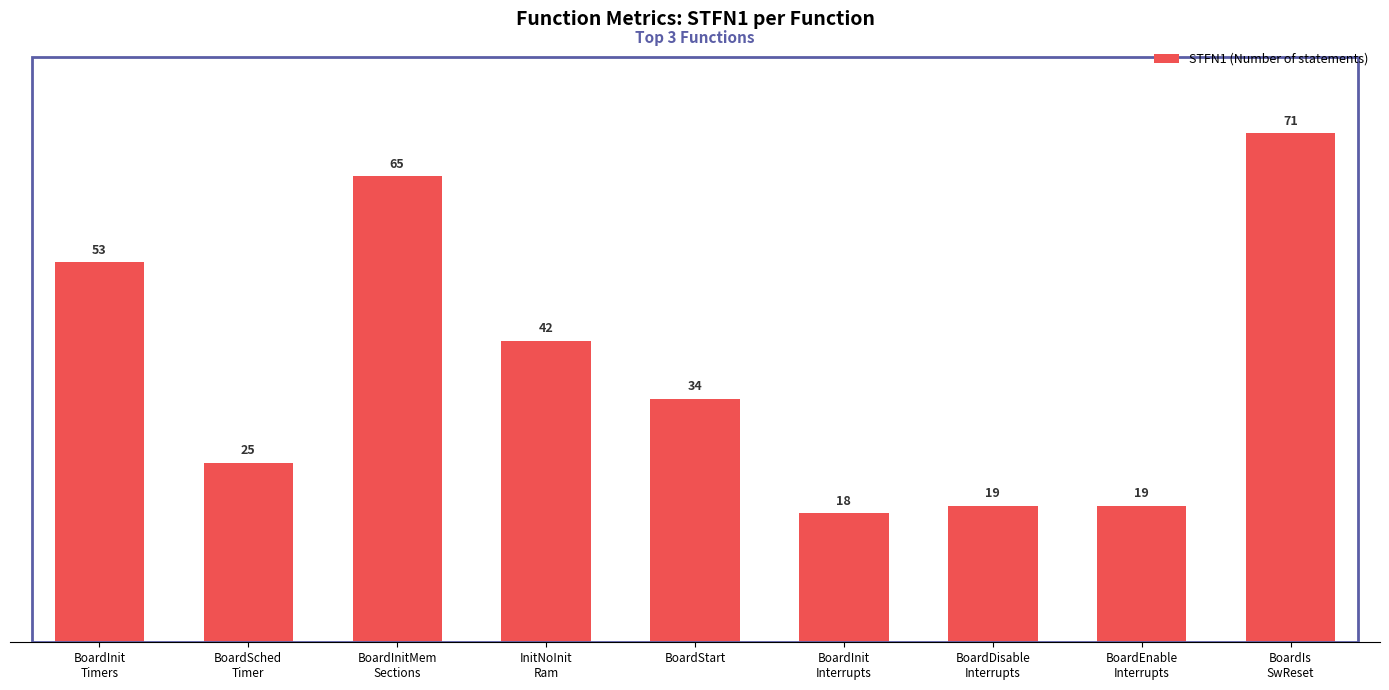

What position from the left is BoardStart?

5